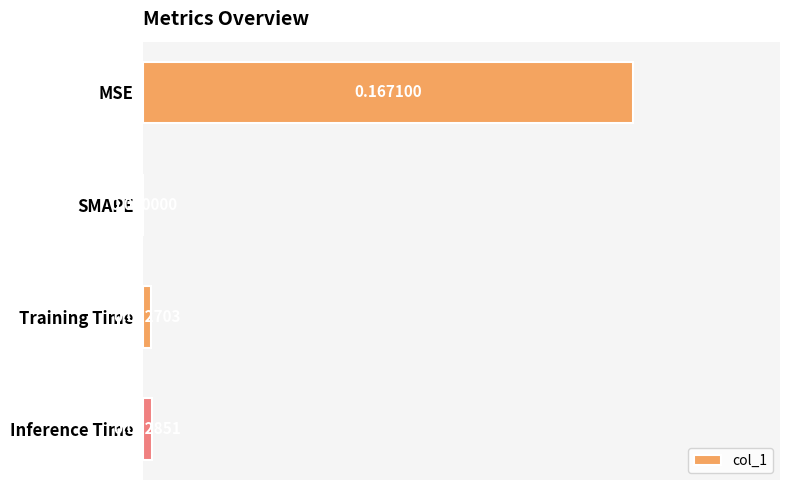

Which has a higher value, MSE or Training Time?

MSE